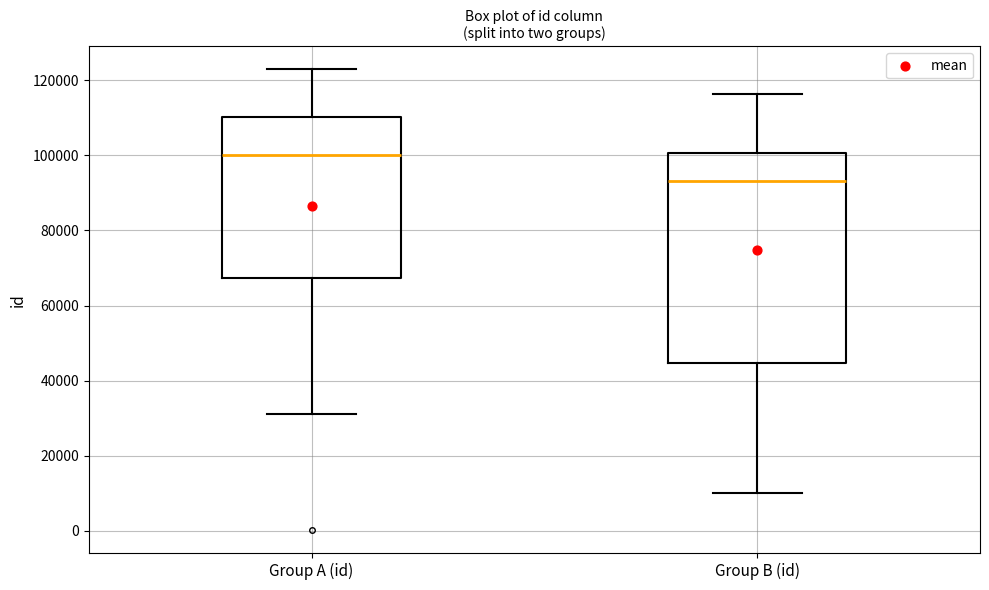

Which box has the lowest median line?

Group B (id)